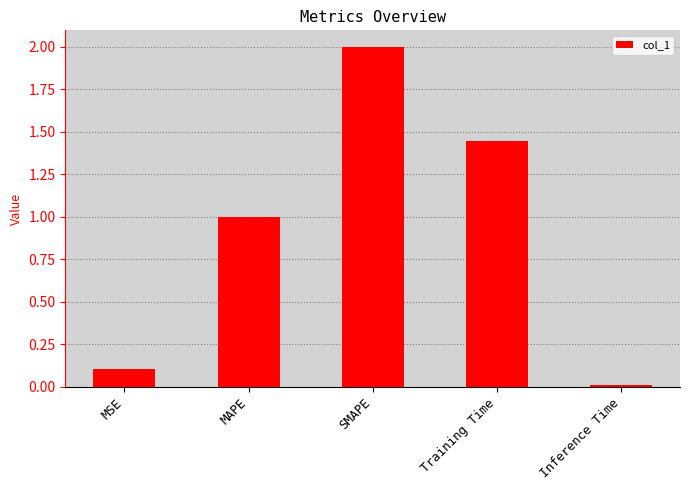

Are the bars horizontal?

No